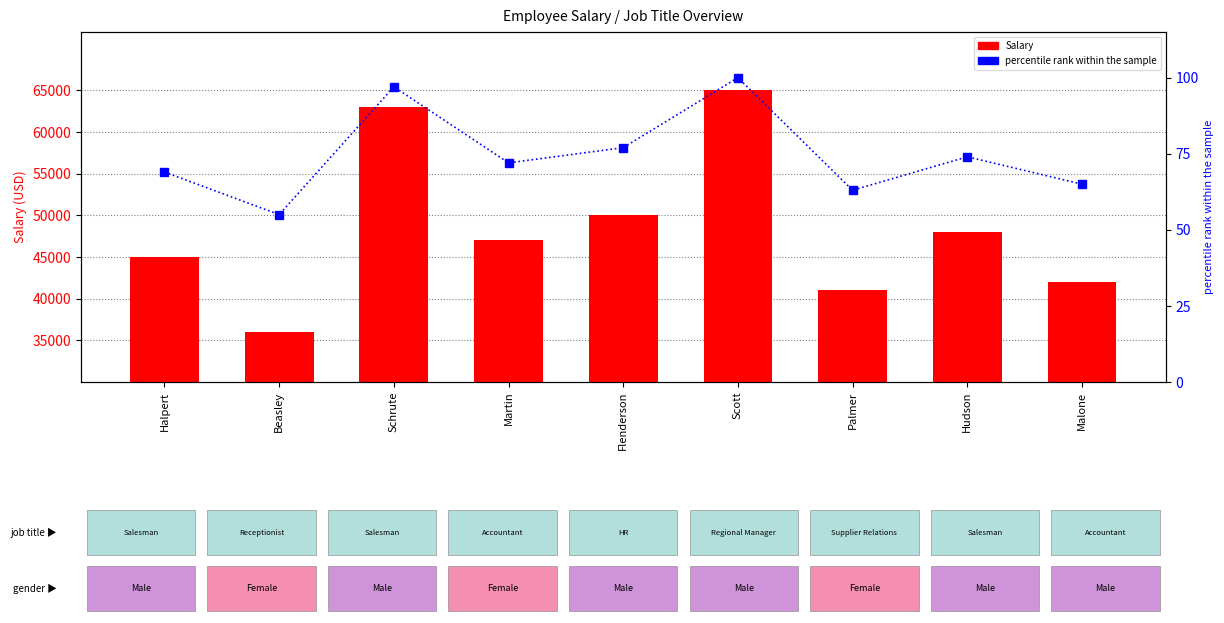

List the labels in order of Salary value, smallest first.

Beasley, Palmer, Malone, Halpert, Martin, Hudson, Flenderson, Schrute, Scott